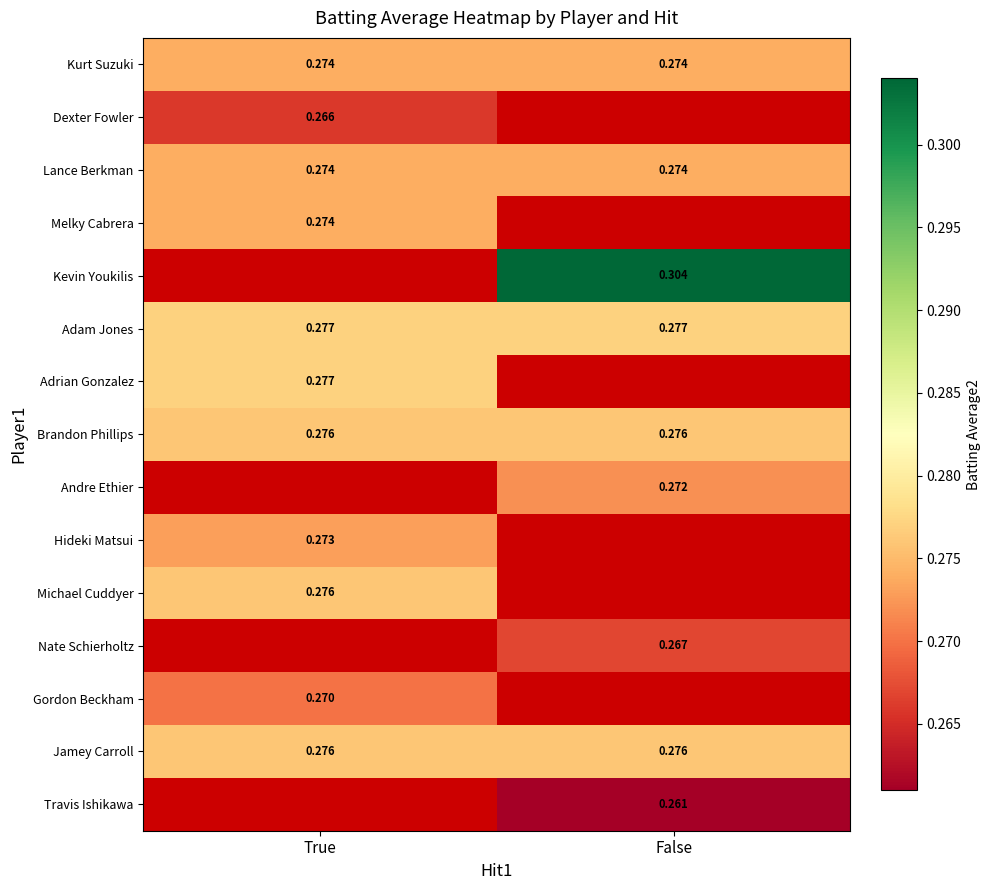

Is the value of Gordon Beckham at True greater than the value of Jamey Carroll at False?

No